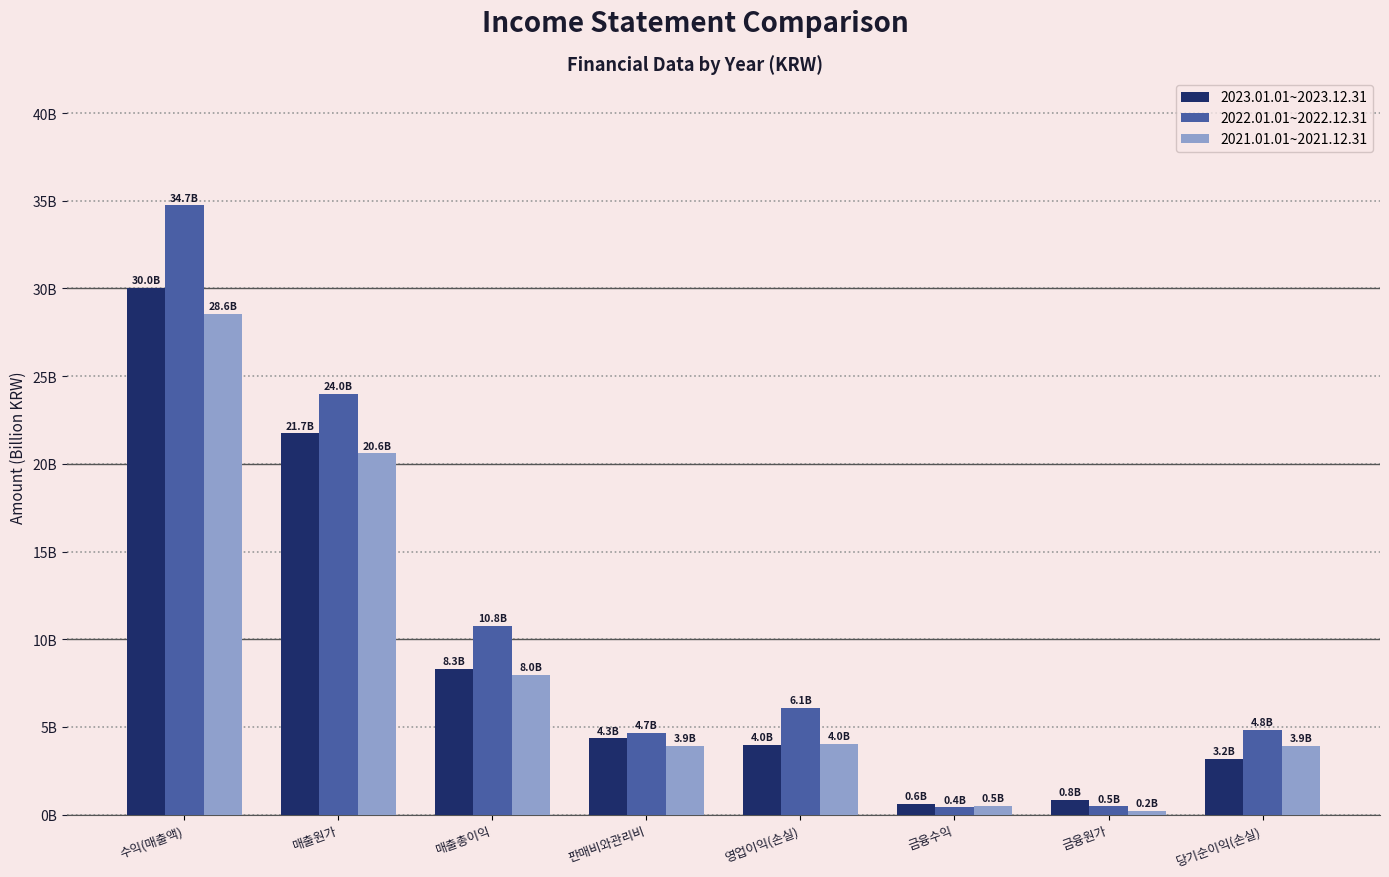

Rank the categories by 2021.01.01~2021.12.31 value from highest to lowest.

수익(매출액), 매출원가, 매출총이익, 영업이익(손실), 판매비와관리비, 당기순이익(손실), 금융수익, 금융원가